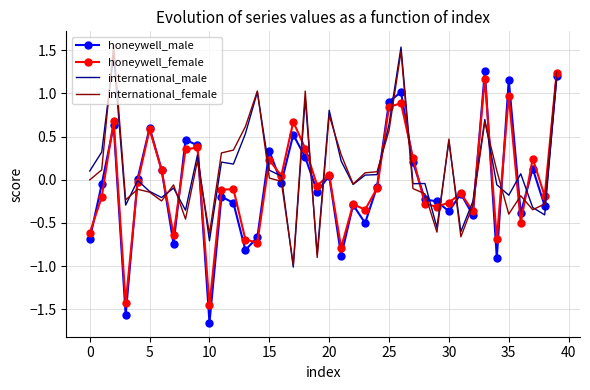

Which series has the widest spread of values?

honeywell_male